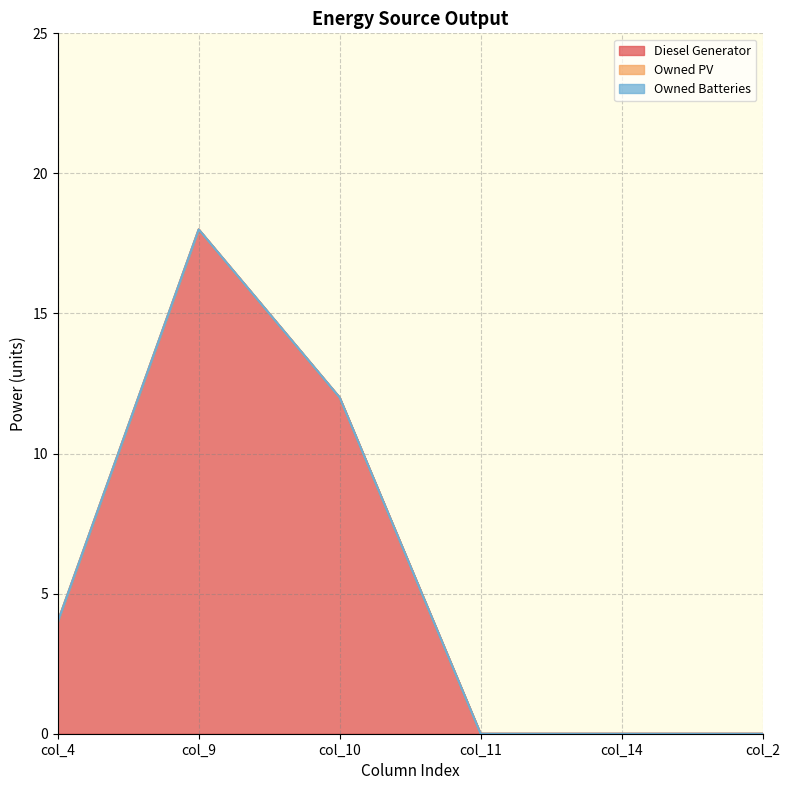

How many series are shown in this chart?

3